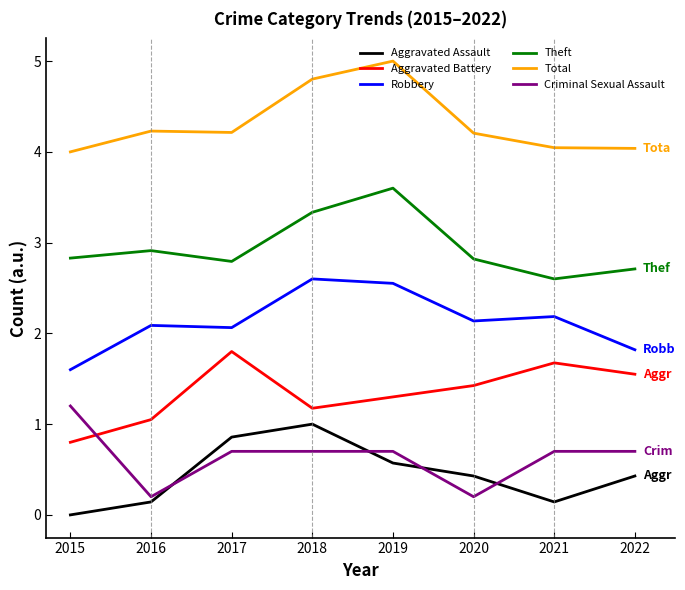

At which category does Total reach its first local valley?

2017